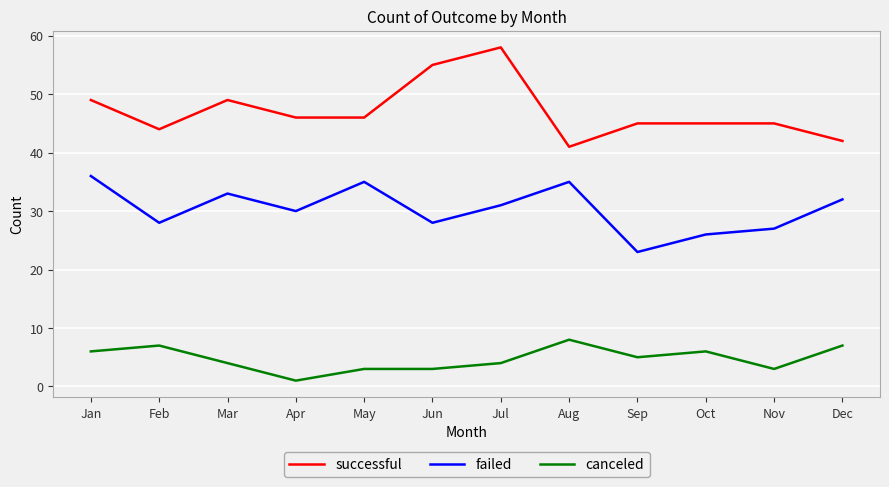

What value does the failed series have at Jul, to the nearest 10?

30